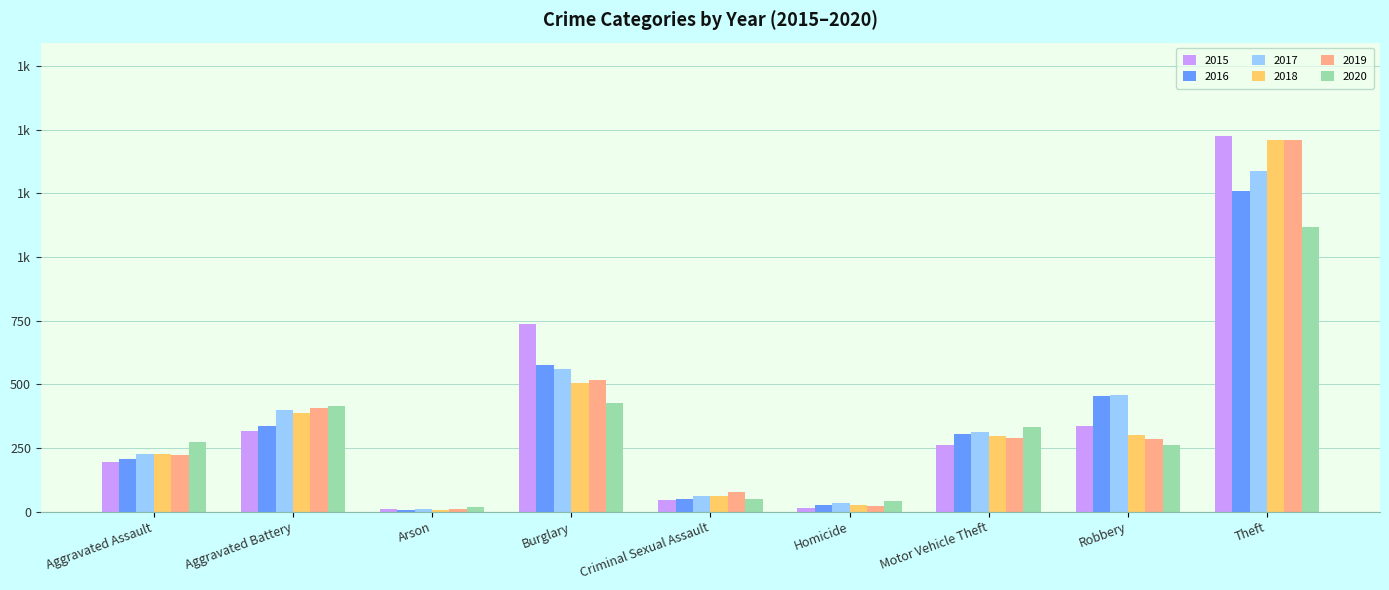

Is the value of 2015 at Criminal Sexual Assault greater than the value of 2018 at Burglary?

No